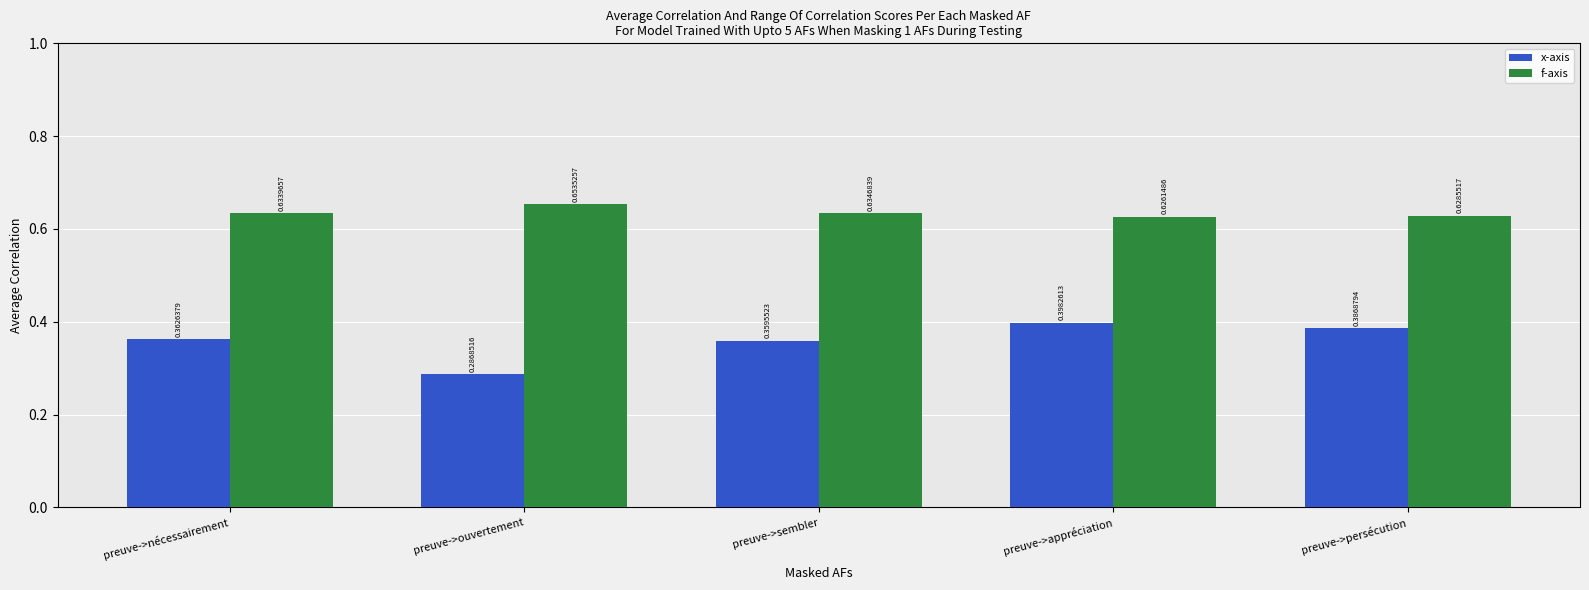

What is the label of the 3rd bar from the left?

preuve->sembler